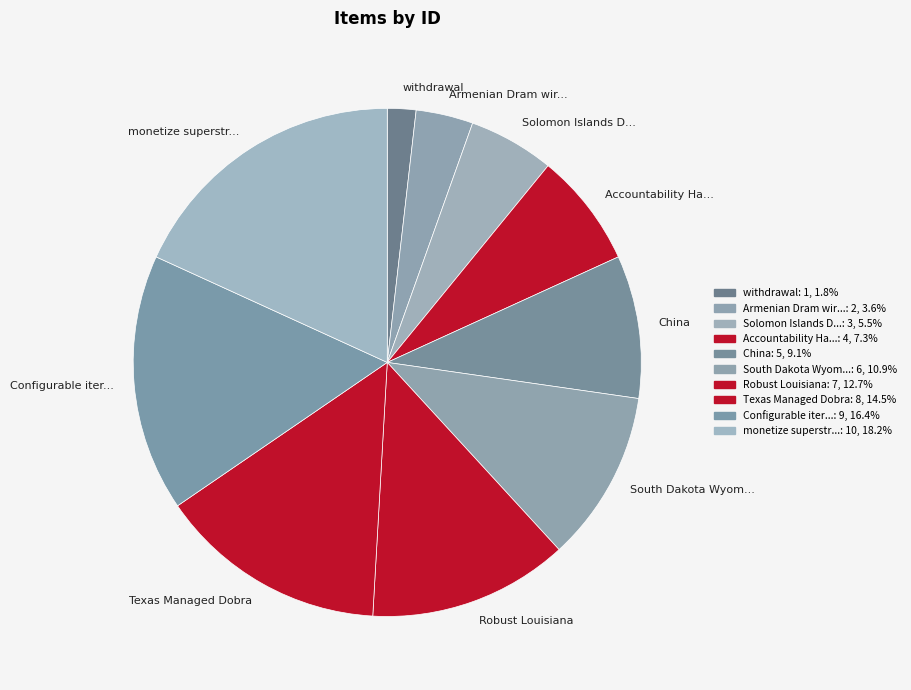

How many slices are in this pie chart?

10